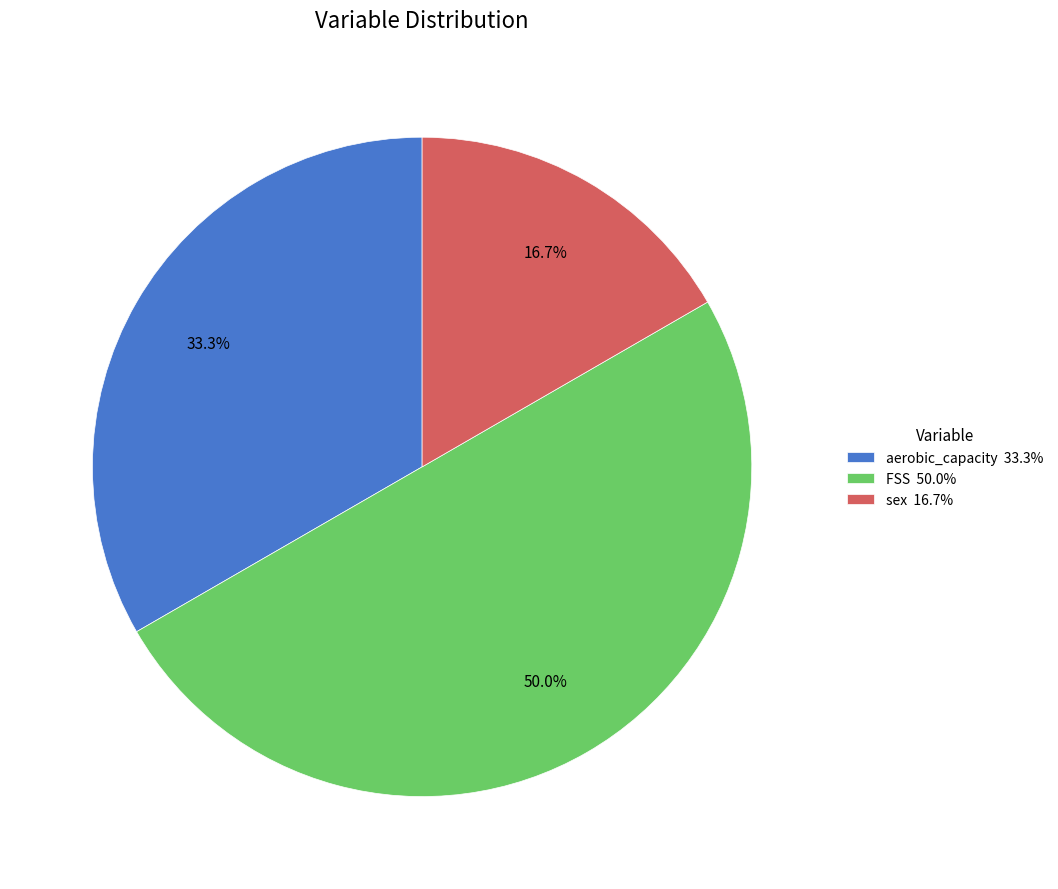

Which category has the biggest portion of the pie?

FSS